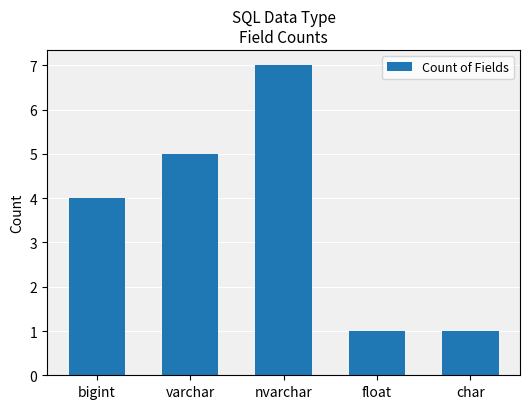

True or false: the data shows 1 at float.

True